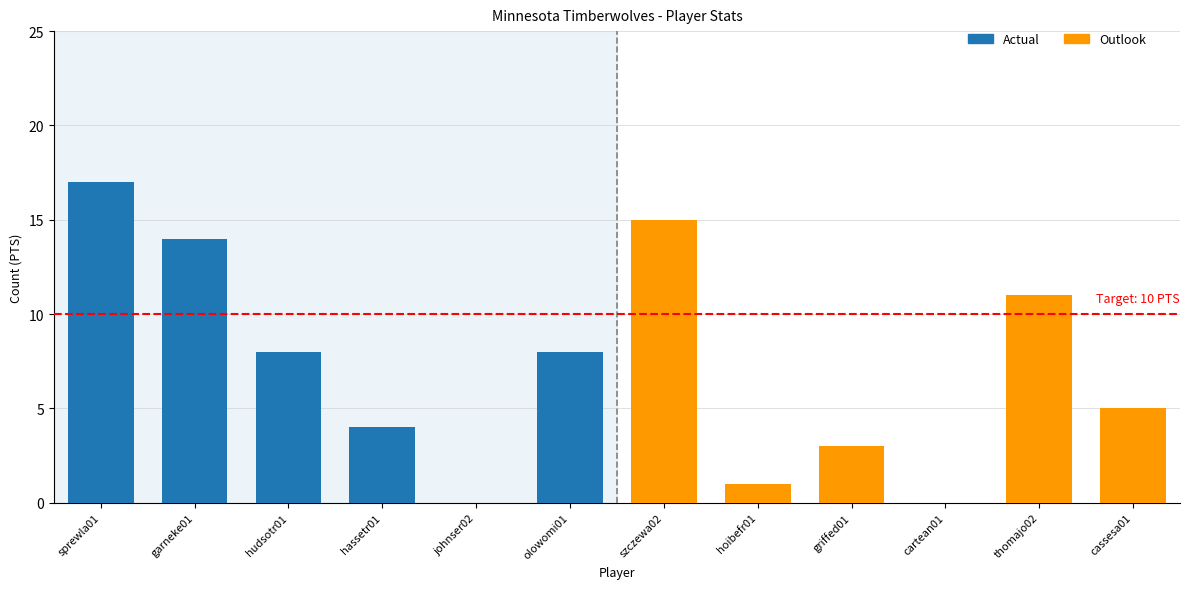

Reading right to left, extract all data points from this chart.

Actual: 8	0	4	8	14	17
Outlook: 5	11	0	3	1	15